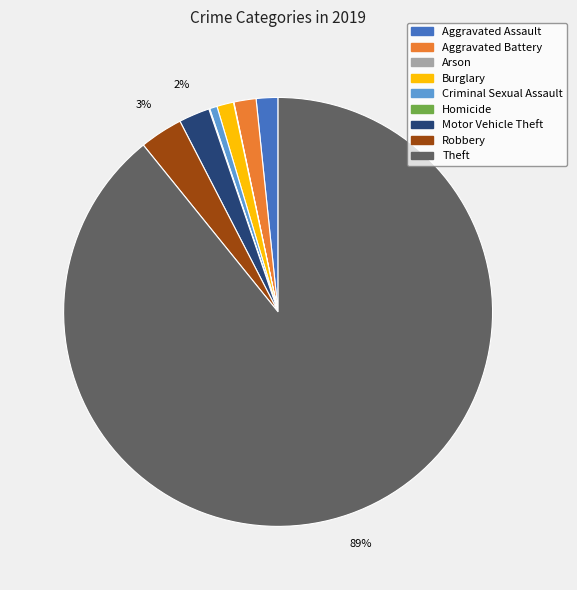

Which has a higher value, Theft or Aggravated Assault?

Theft